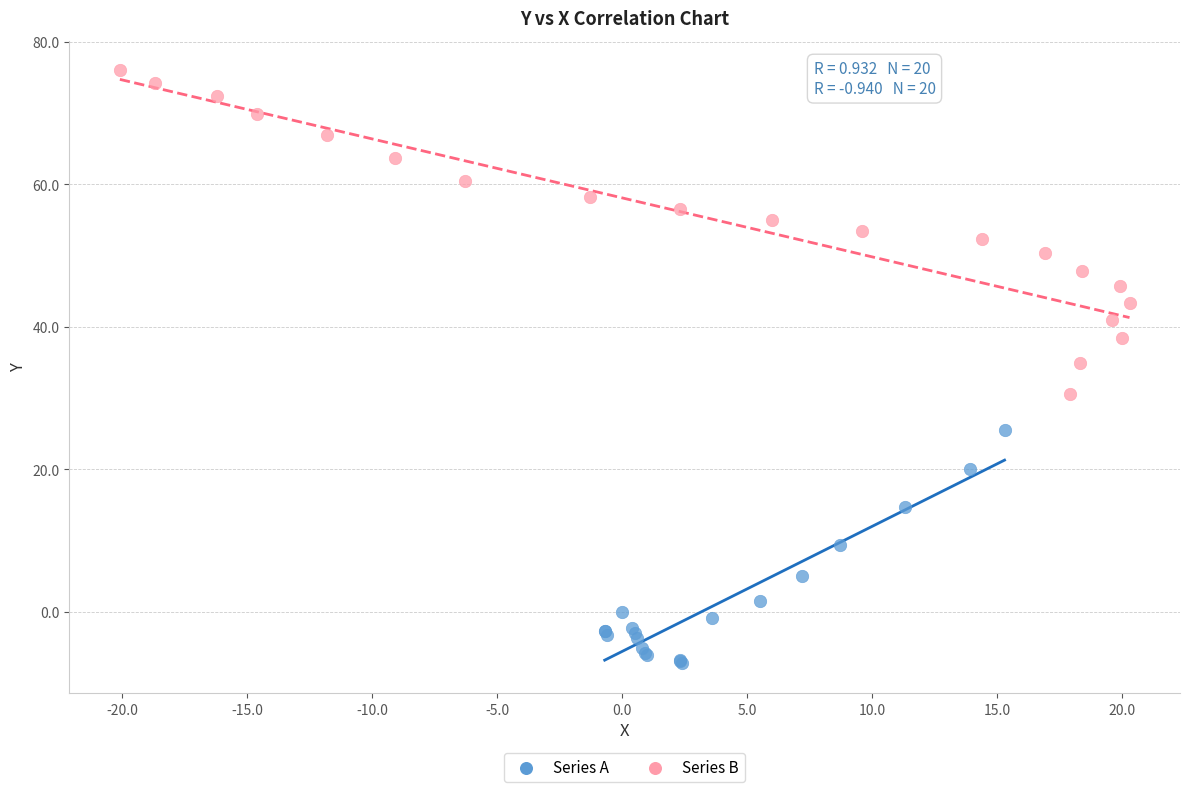

Which series contains the lowest Y value?

Series A